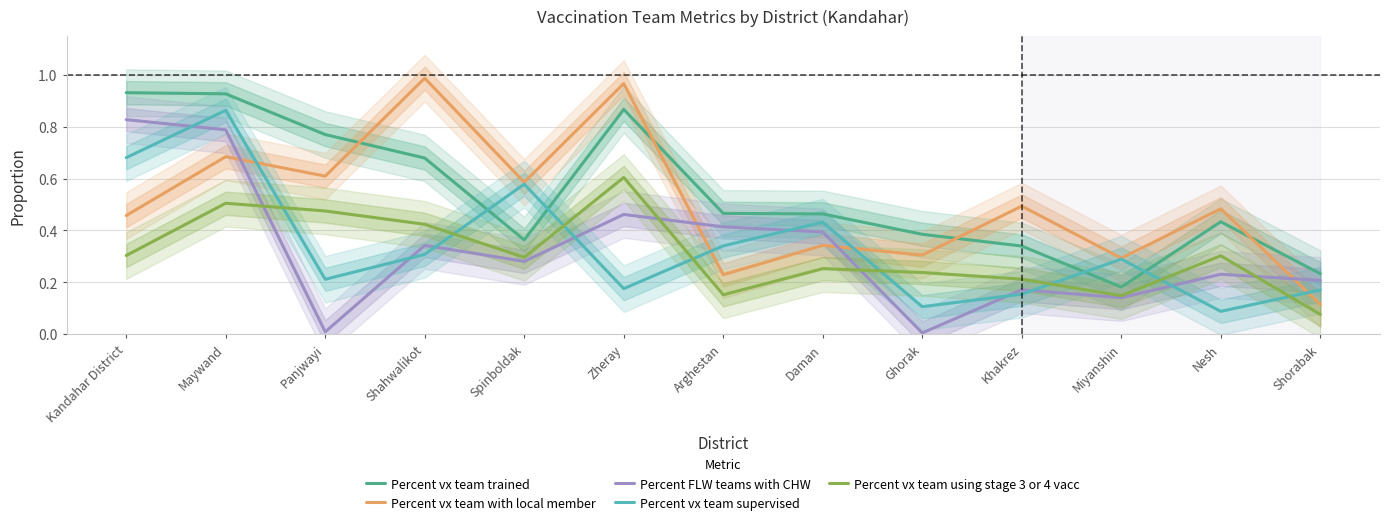

In Percent vx team with local member, how many points are higher than both neighbors (excluding endpoints)?

6